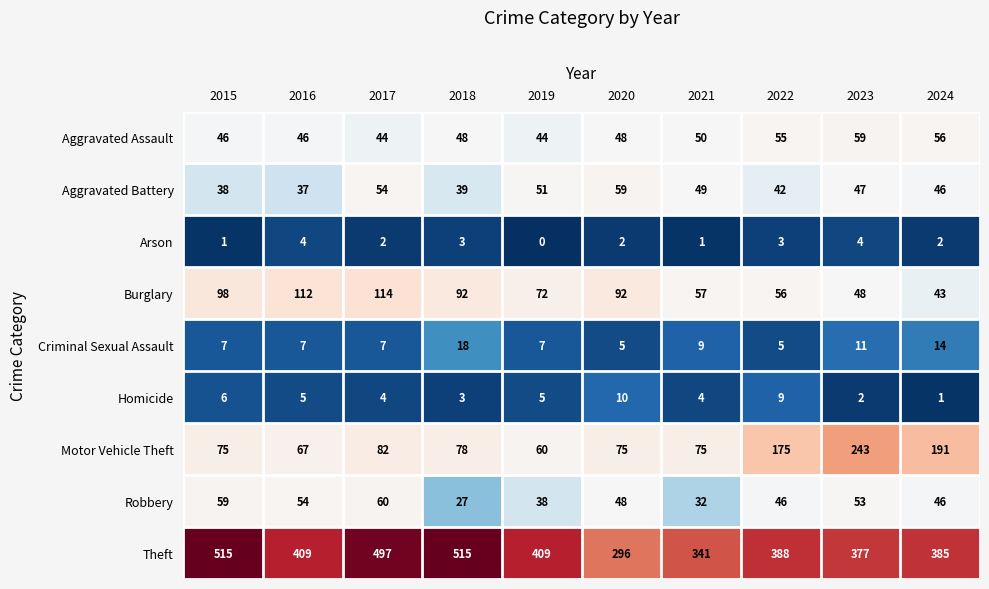

At how many categories does at least one series exceed 452?

3